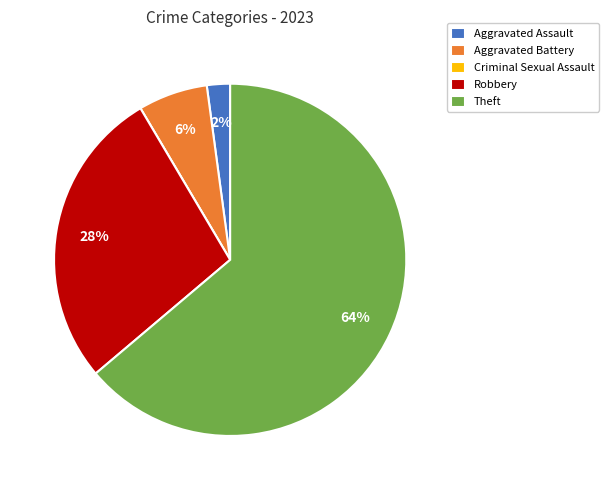

True or false: Aggravated Battery accounts for 6% of the total.

True